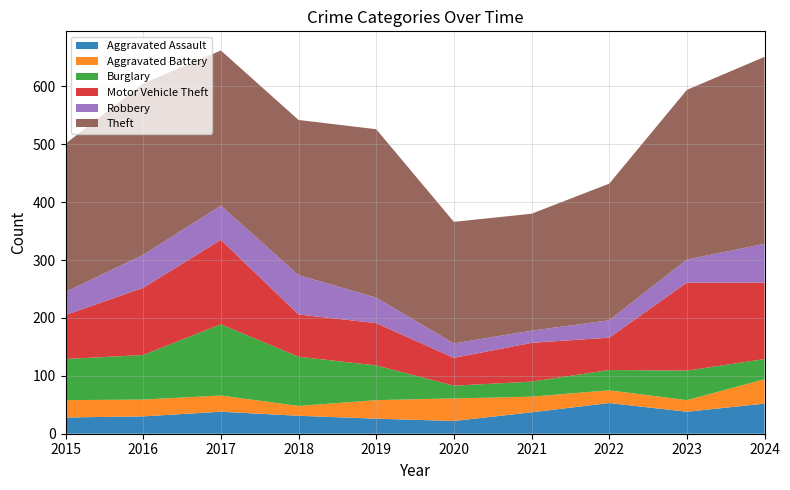

Reading left to right, extract all data points from this chart.

Aggravated Assault: 2015=28	2016=30	2017=38	2018=31	2019=26	2020=22	2021=37	2022=53	2023=38	2024=52
Aggravated Battery: 2015=30	2016=29	2017=28	2018=17	2019=32	2020=39	2021=27	2022=22	2023=20	2024=42
Burglary: 2015=71	2016=77	2017=123	2018=85	2019=60	2020=22	2021=26	2022=35	2023=51	2024=35
Motor Vehicle Theft: 2015=76	2016=116	2017=146	2018=73	2019=73	2020=48	2021=67	2022=56	2023=152	2024=132
Robbery: 2015=40	2016=57	2017=59	2018=68	2019=44	2020=25	2021=21	2022=30	2023=40	2024=67
Theft: 2015=256	2016=296	2017=268	2018=268	2019=291	2020=210	2021=202	2022=236	2023=293	2024=323